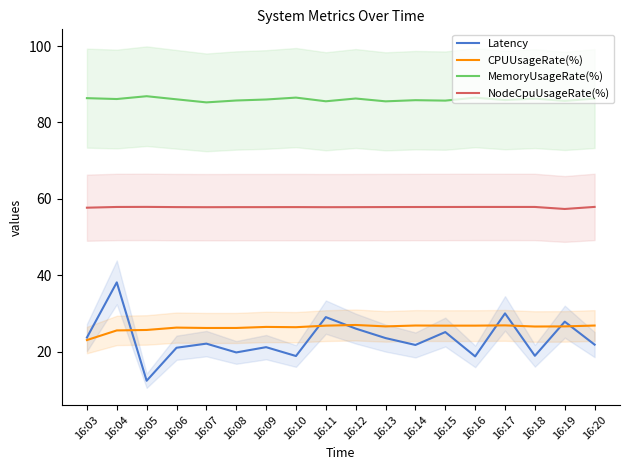

How many interior local valleys does the Latency series have?

6